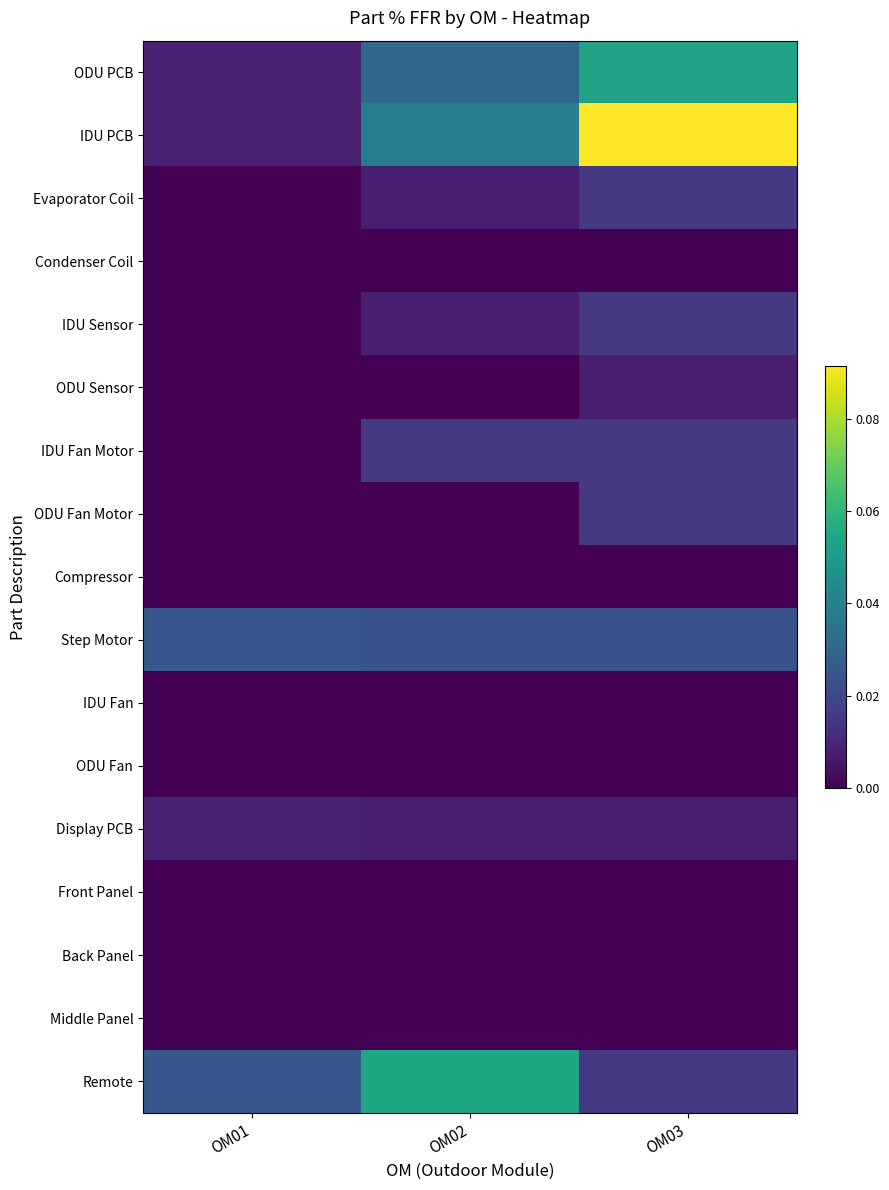

List the series in order of their peak value, lowest first.

Condenser Coil, Compressor, IDU Fan, ODU Fan, Front Panel, Back Panel, Middle Panel, ODU Sensor, Display PCB, Evaporator Coil, IDU Sensor, ODU Fan Motor, IDU Fan Motor, Step Motor, ODU PCB, Remote, IDU PCB